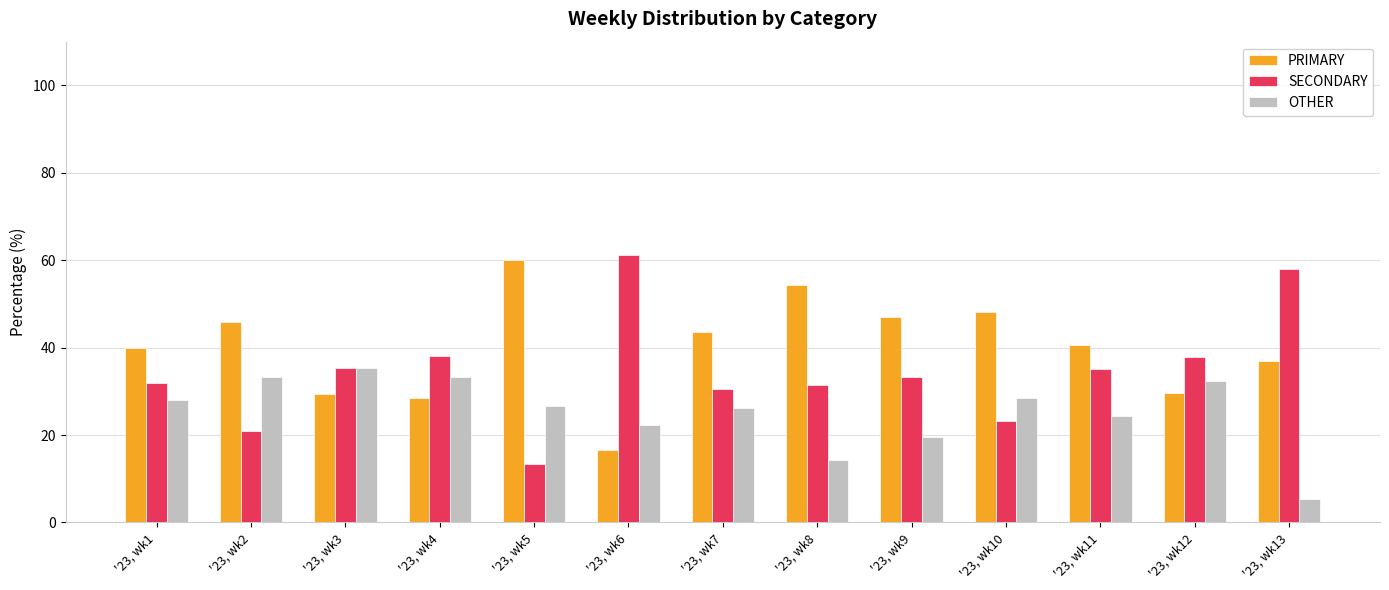

Which category has the highest value in the PRIMARY series?

'23, wk5